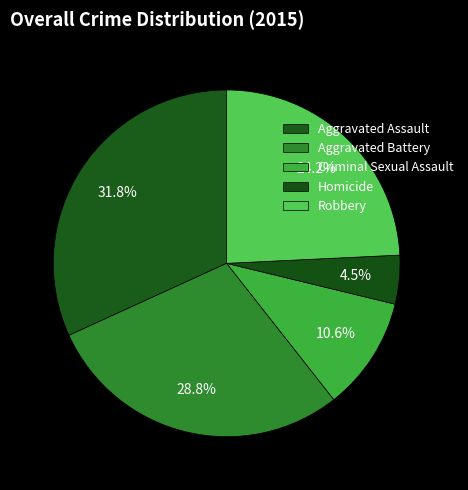

Does Robbery account for over 50% of the chart?

No